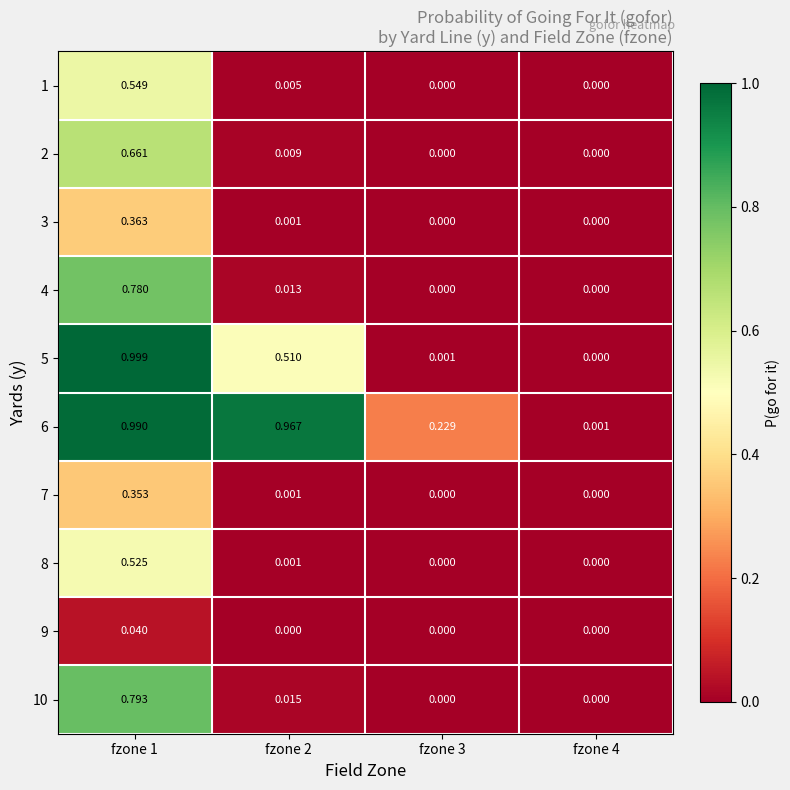

Is the value of 4 at fzone 1 greater than the value of 7 at fzone 1?

Yes